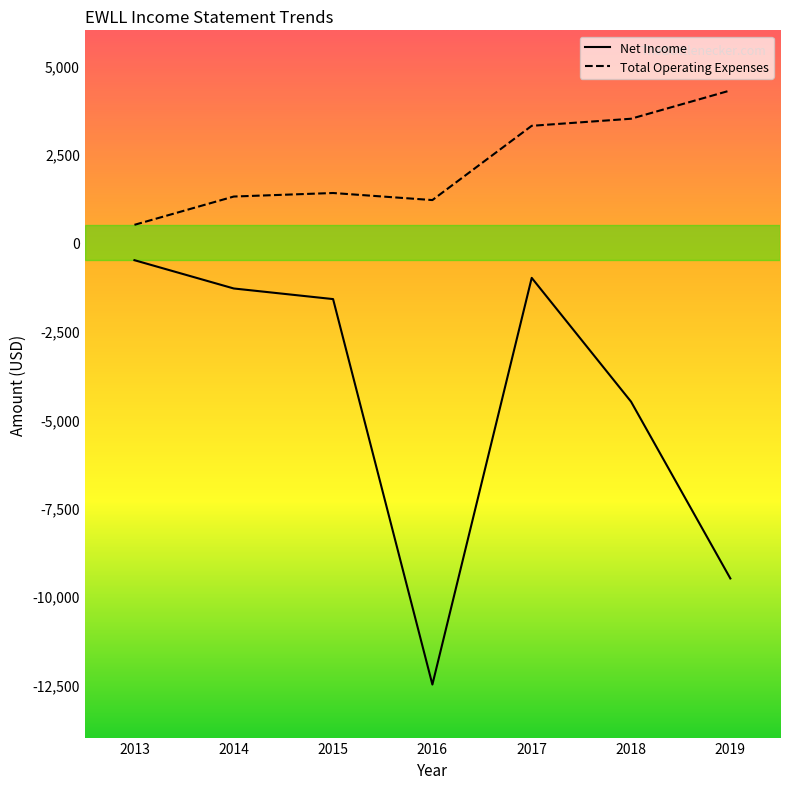

Which series has the largest range (max minus min)?

Net Income